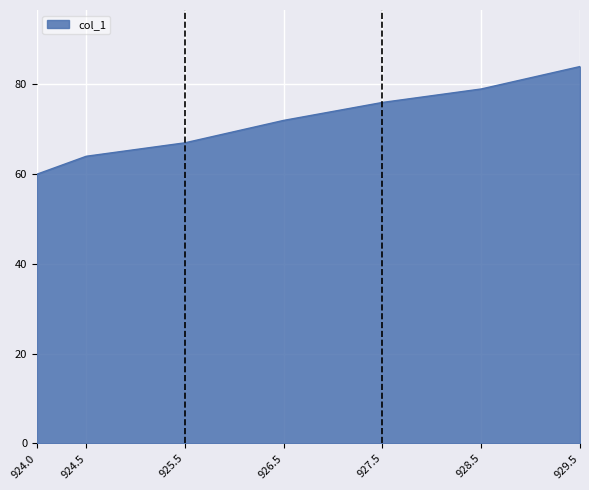

What is the difference between the values at 929.5 and 924.0?

24